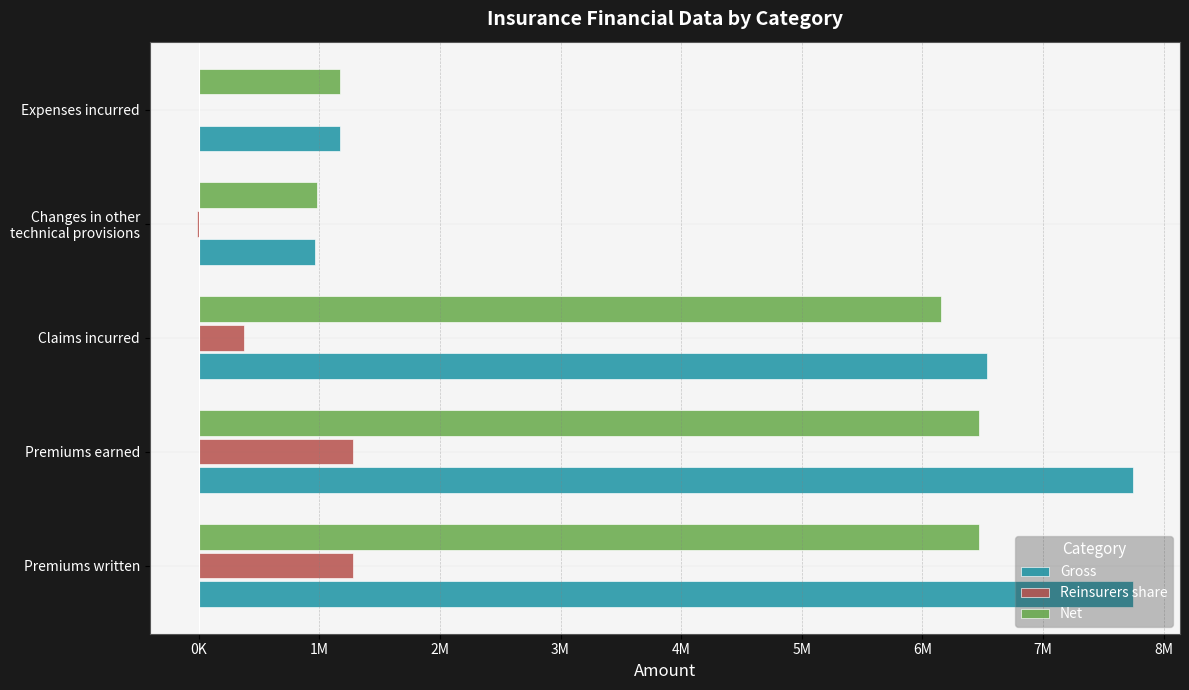

List the series in order of their peak value, lowest first.

Reinsurers share, Net, Gross